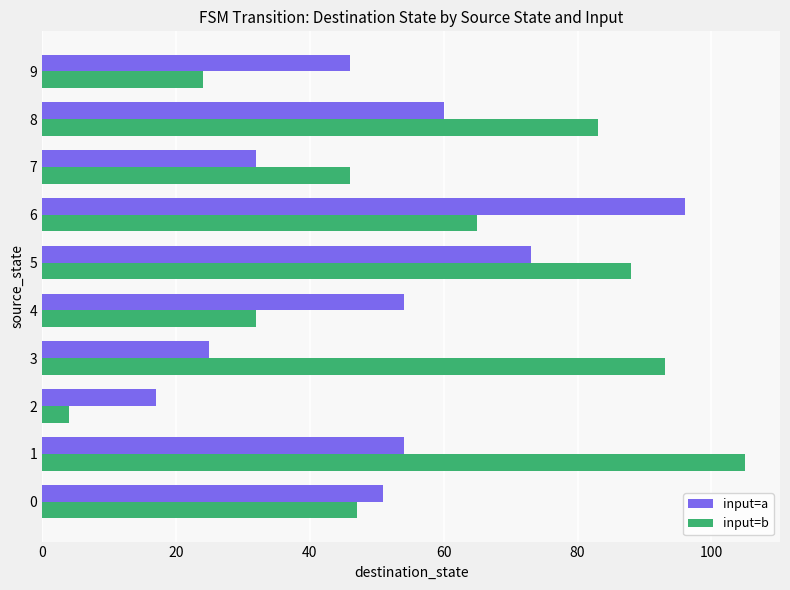

What is the sum of all input=a values?

508